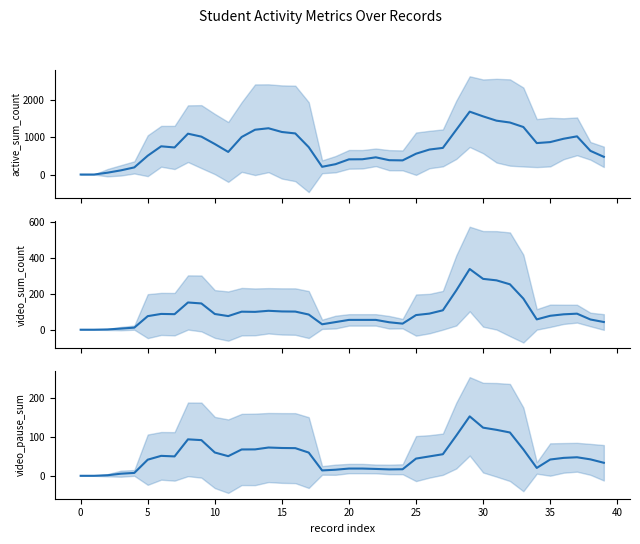

How many data points in active_sum_count are less than 731?

20